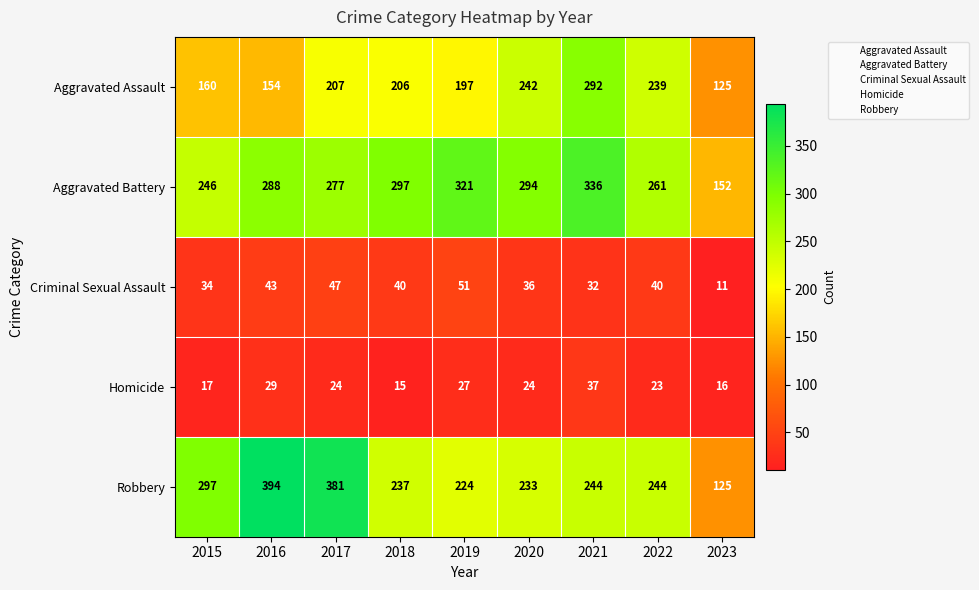

What is the sum of all Aggravated Battery values?

2472